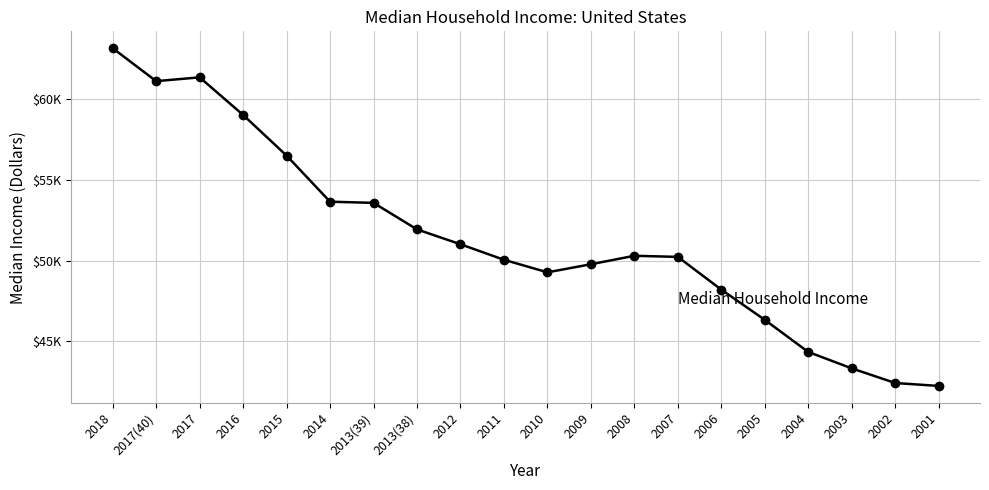

Does the chart have visible grid lines?

Yes